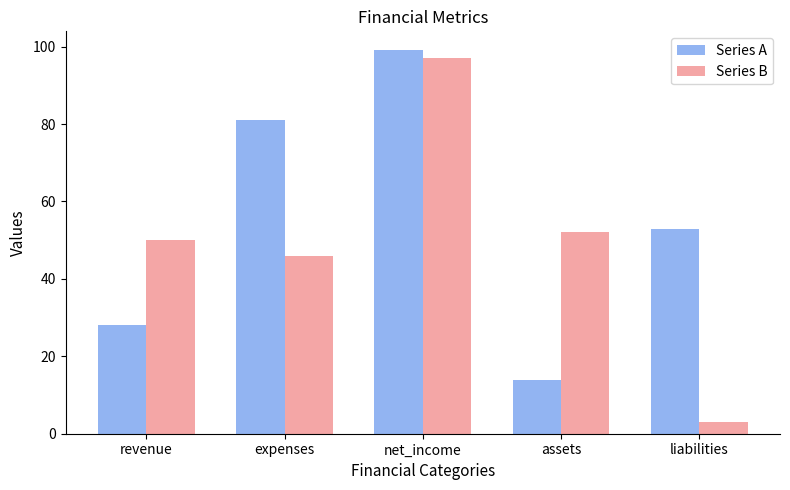

The Series A series shows 45 at revenue. True or false?

False